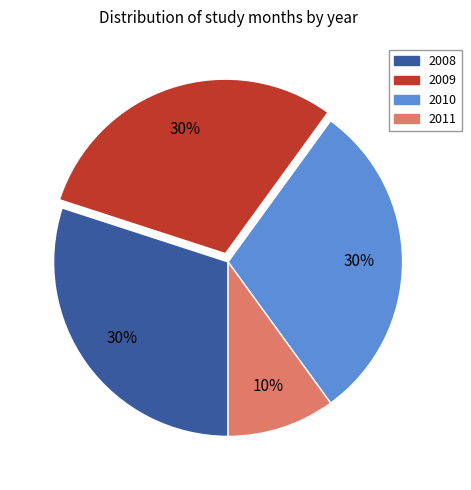

The 2010 slice represents 30% of the pie. True or false?

True